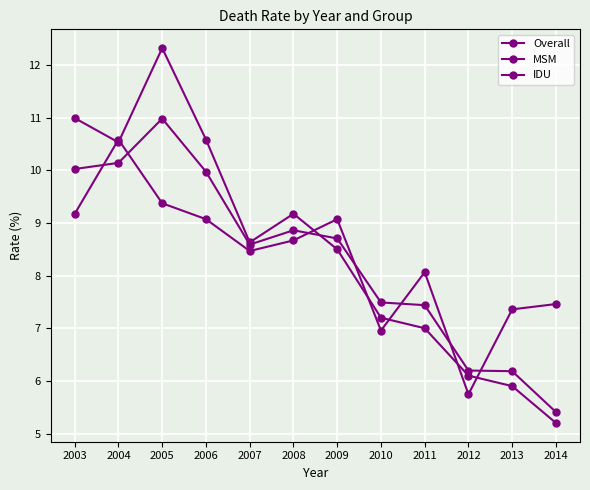

The IDU series shows 4.6 at 2004. True or false?

False